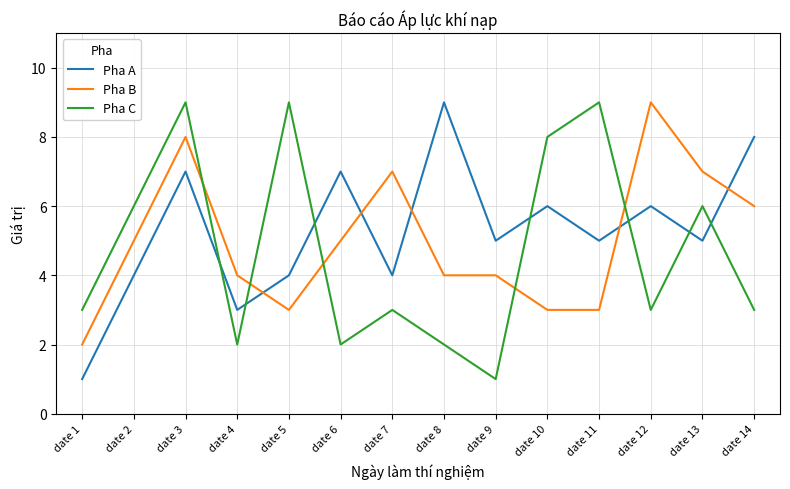

How many lines are shown in the chart?

3